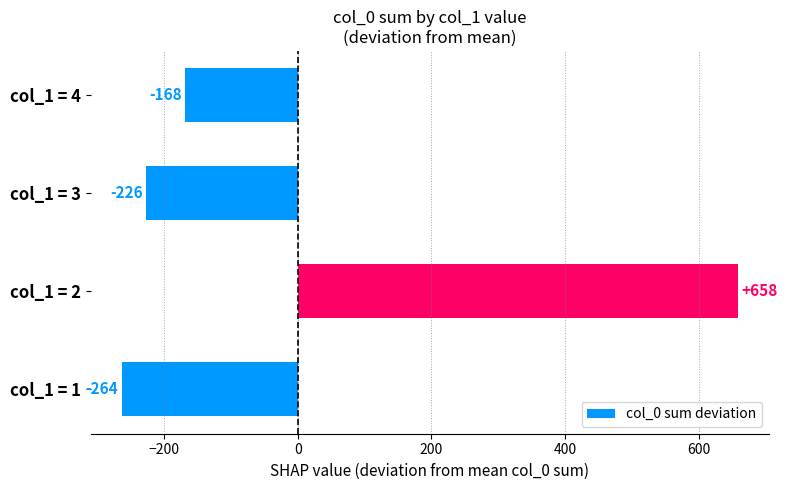

The chart shows a value of -168.5 at col_1 = 4. True or false?

True